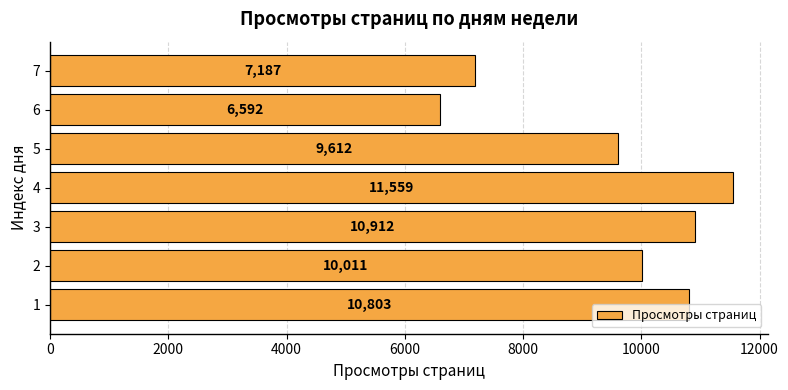

Is it true that the value at 6 is 3560?

False